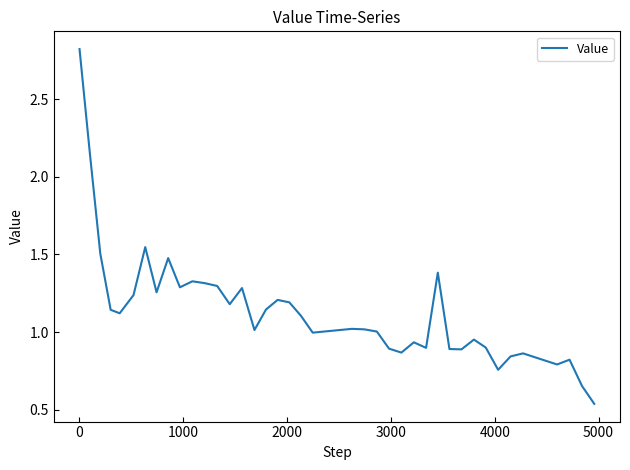

What is the difference between the maximum and minimum values?

2.3